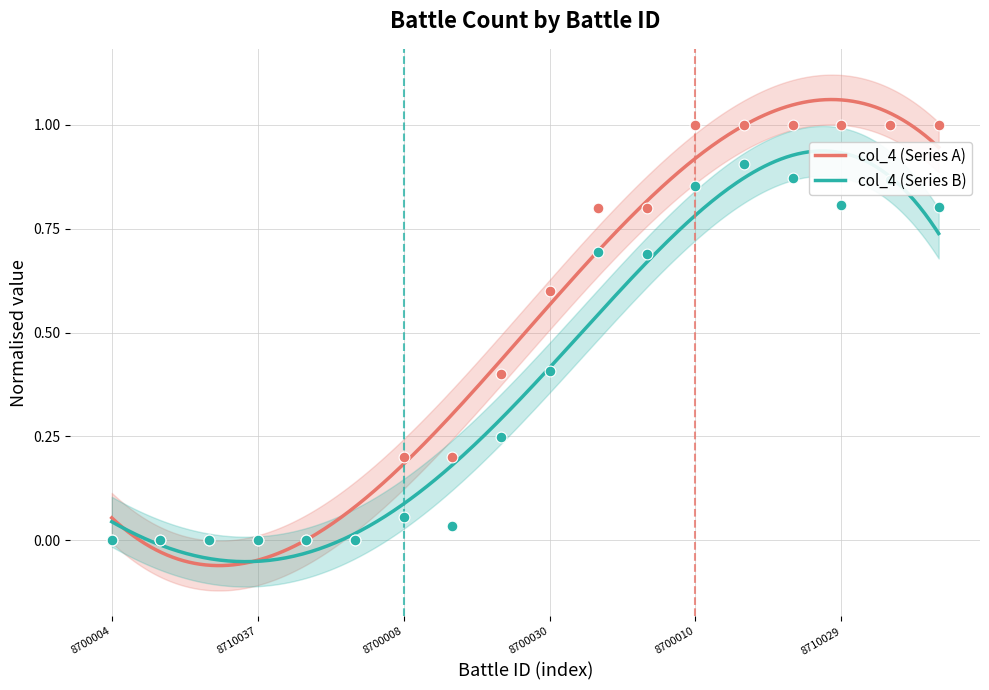

Between 8710029 and 8710036, which is larger?

8710029